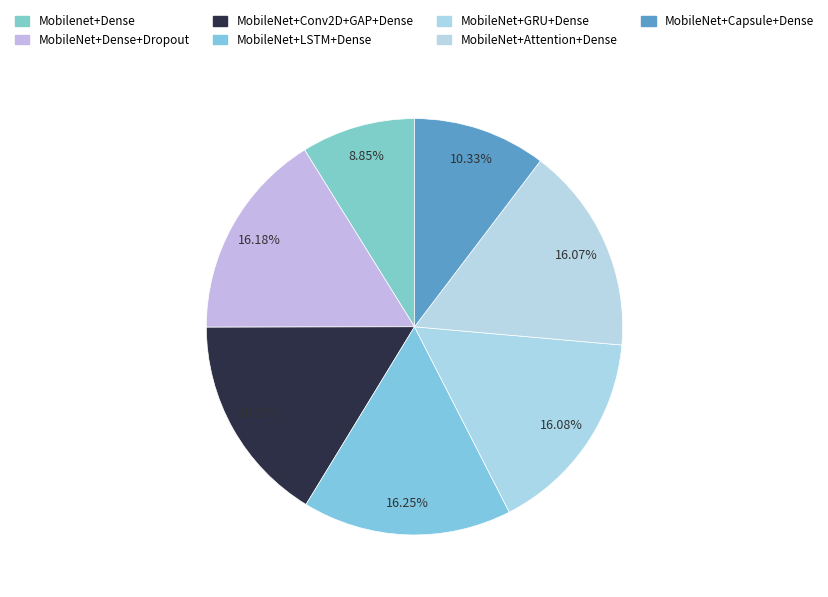

To the nearest percent, what is the difference between the largest and smallest slice percentages?

7%